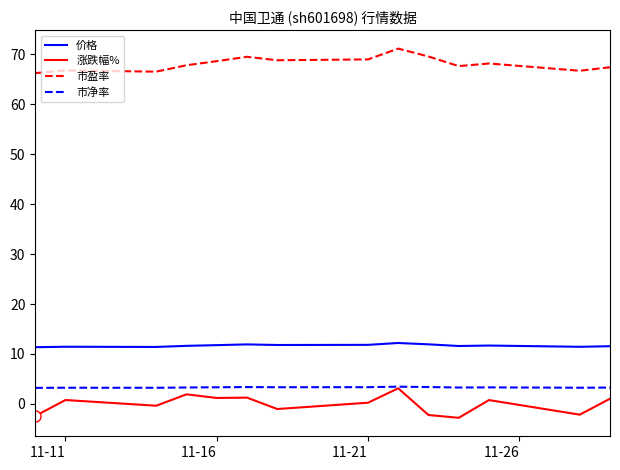

Which series has the widest spread of values?

涨跌幅%